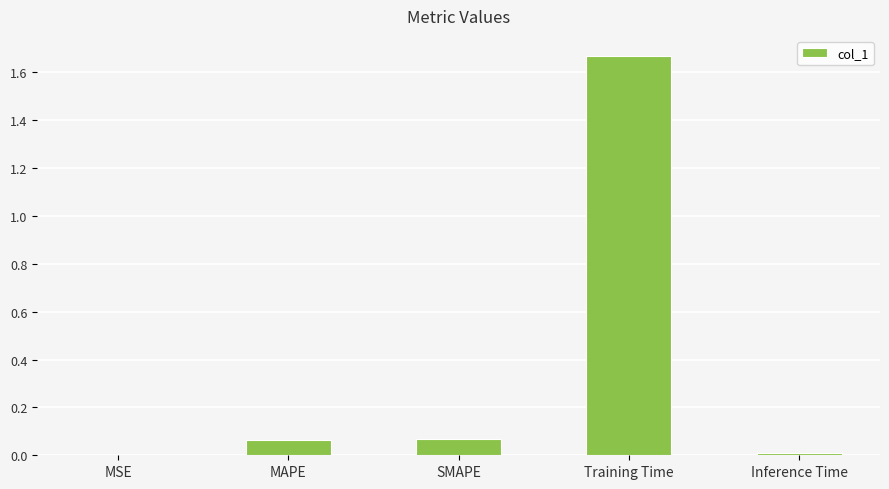

Which has a higher value, Inference Time or Training Time?

Training Time